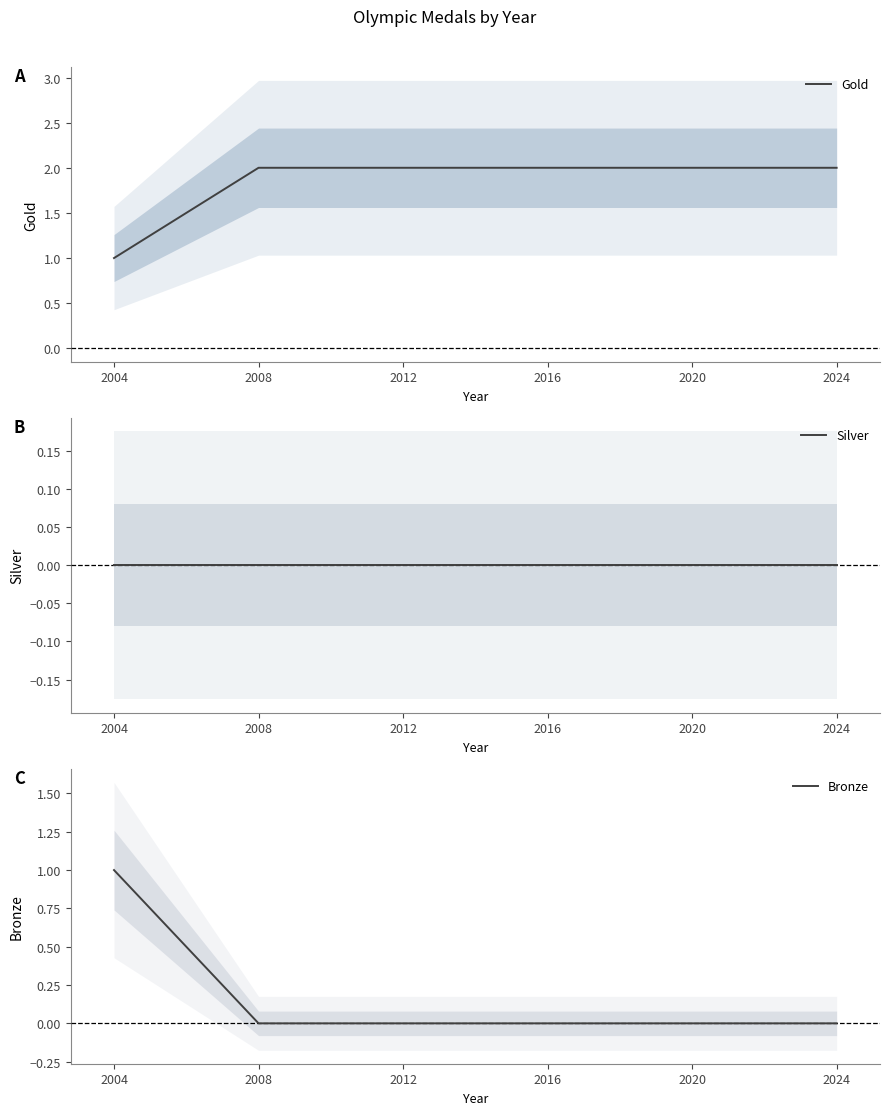

Is this an area chart (filled region under the line)?

No